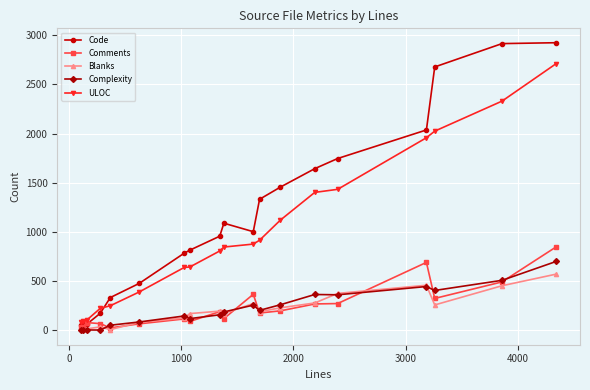

How many values in the ULOC series are below 847?

9